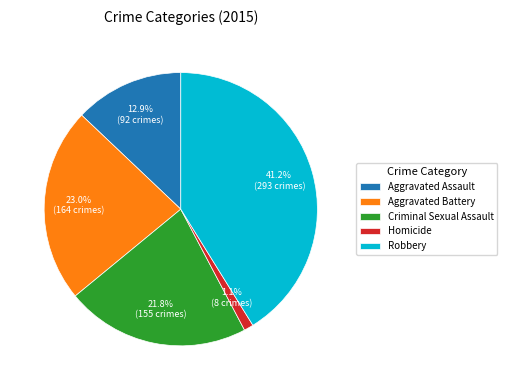

Between Robbery and Aggravated Battery, which is larger?

Robbery